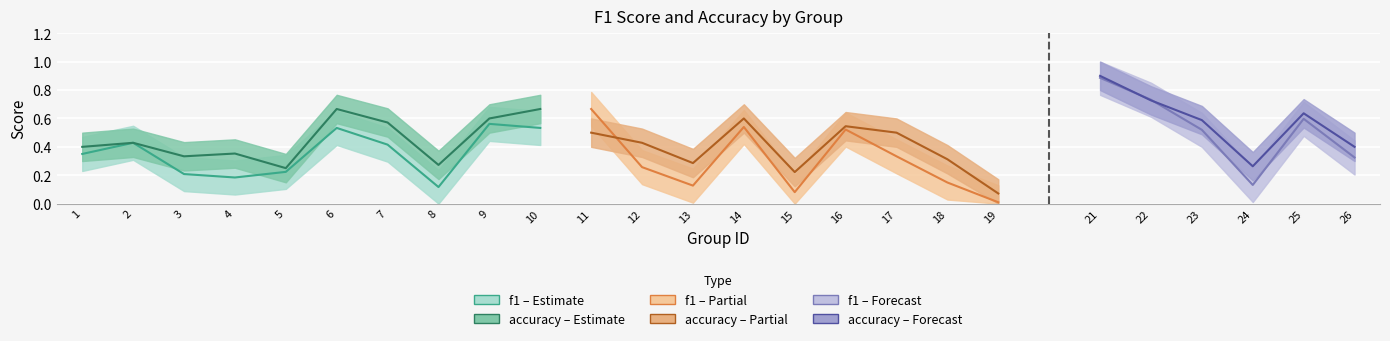

Which series has the largest total across all categories?

accuracy